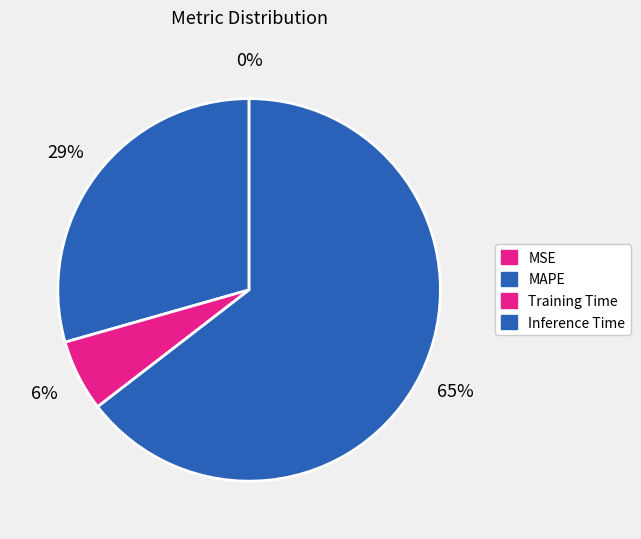

Is Inference Time the majority of the pie?

Yes